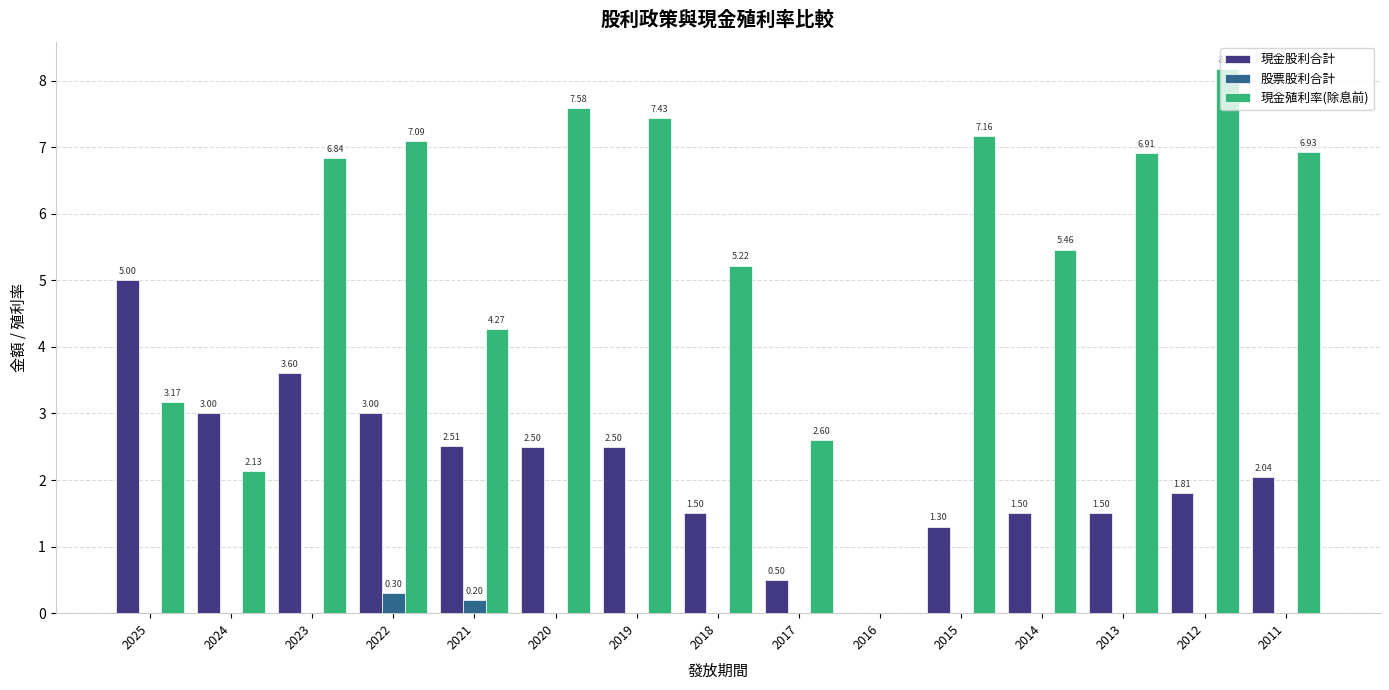

Between 2025 and 2012, which series saw the biggest shift?

現金殖利率(除息前)